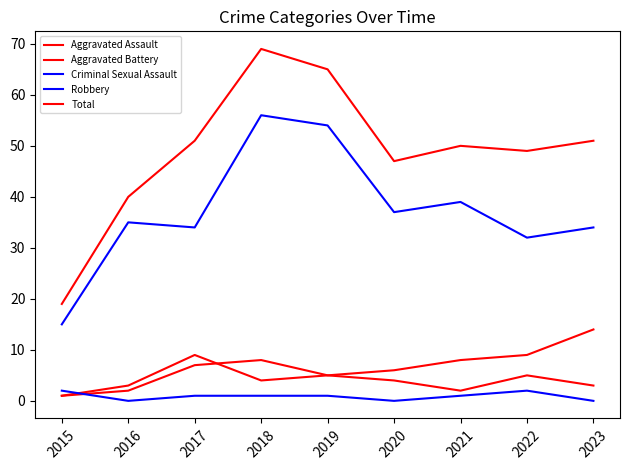

True or false: Robbery and Aggravated Assault intersect in this chart.

False